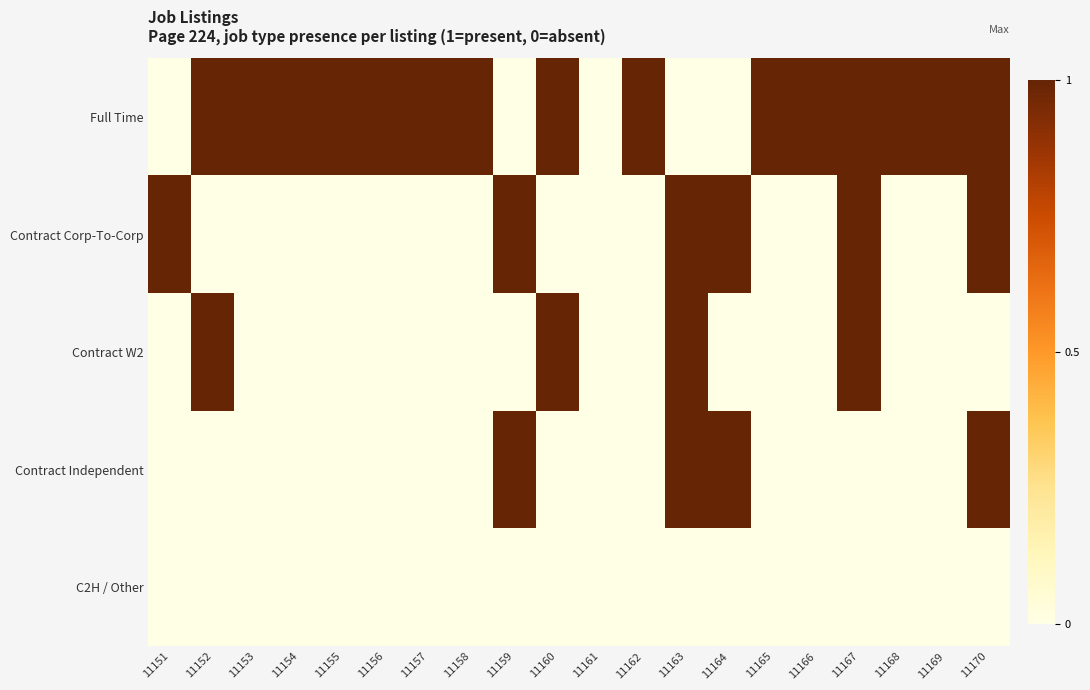

How many data points does each series have?

20